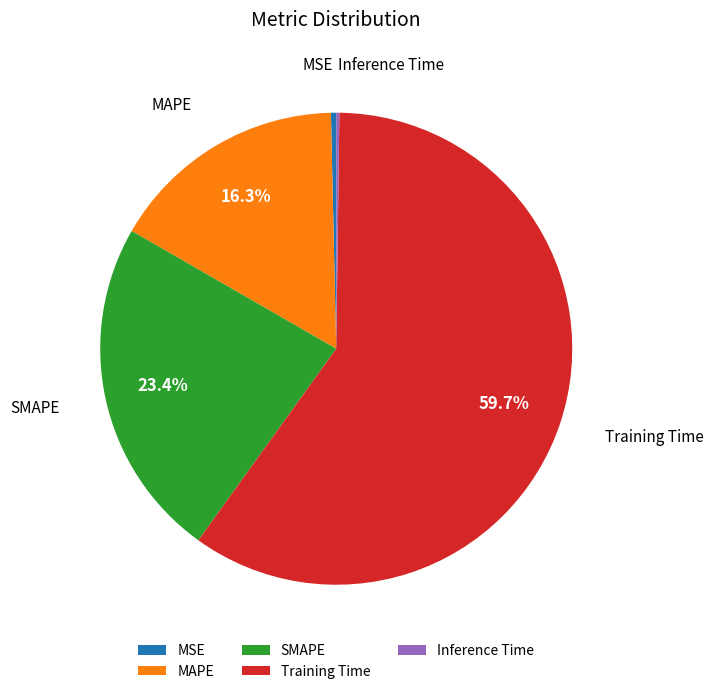

The MAPE slice represents 4% of the pie. True or false?

False